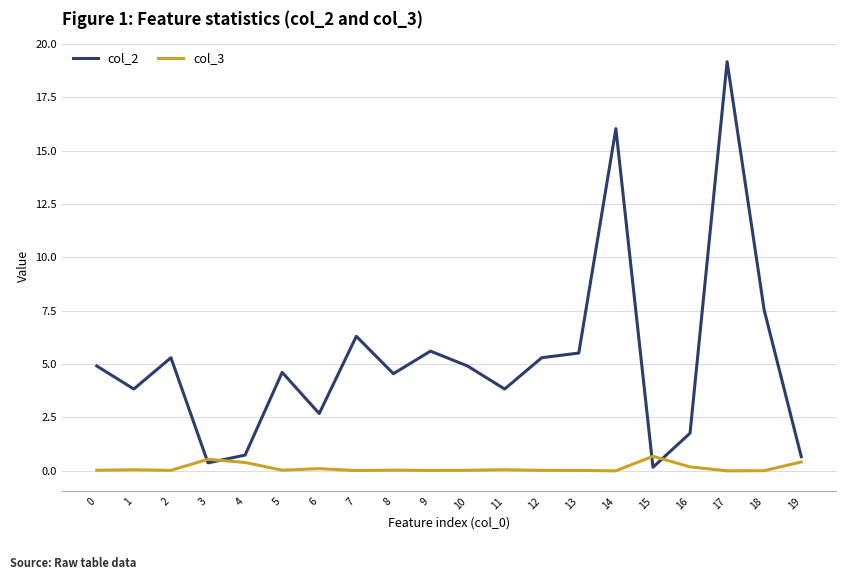

What is the sum of the col_2 values at 6 and 13?

8.2